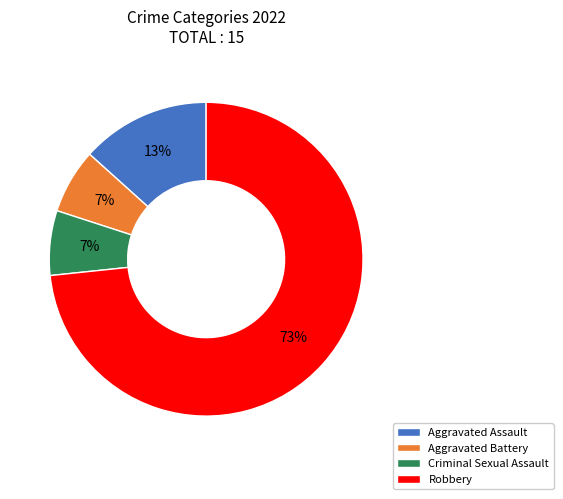

Approximately how many times larger is the value at Aggravated Battery compared to Aggravated Assault?

0.5